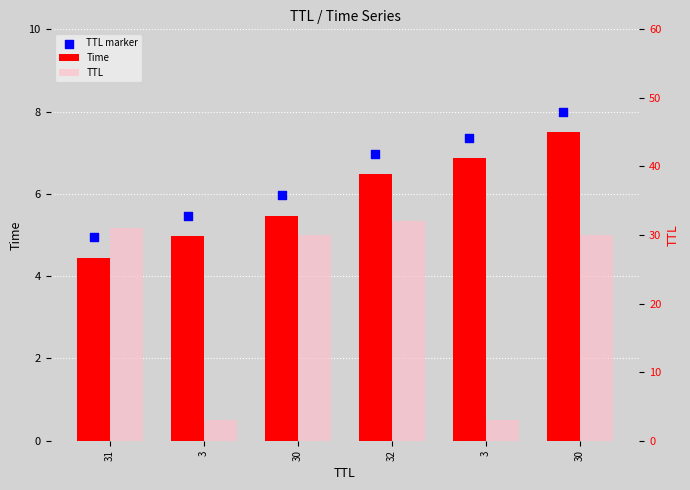

Which series has the largest Y range (max minus min)?

TTL